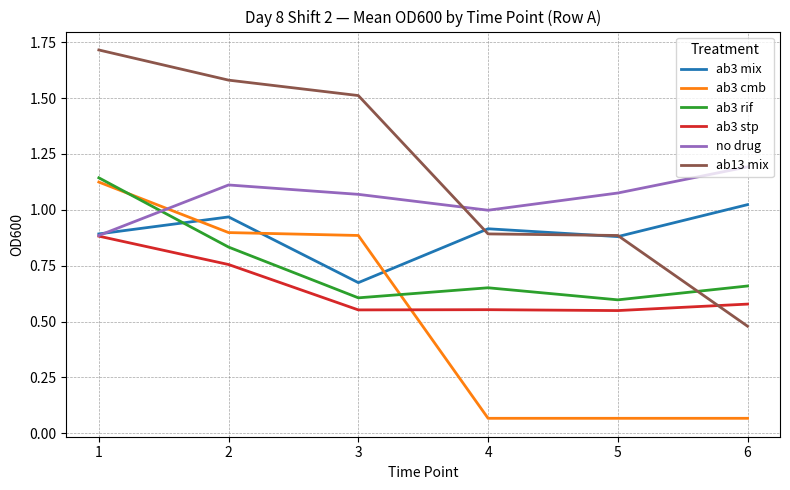

At 4, list the series in order from largest to smallest.

no drug, ab3 mix, ab13 mix, ab3 rif, ab3 stp, ab3 cmb